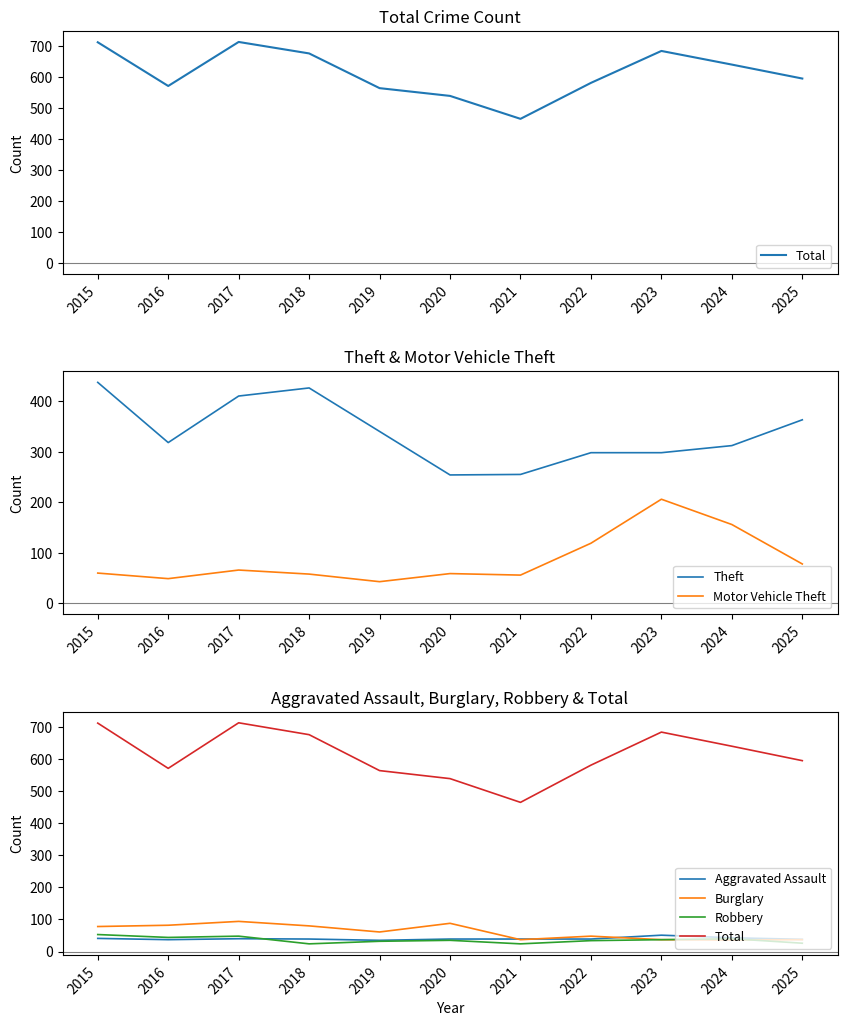

Rank the categories by Aggravated Assault value from highest to lowest.

2023, 2024, 2015, 2017, 2018, 2020, 2021, 2022, 2025, 2016, 2019